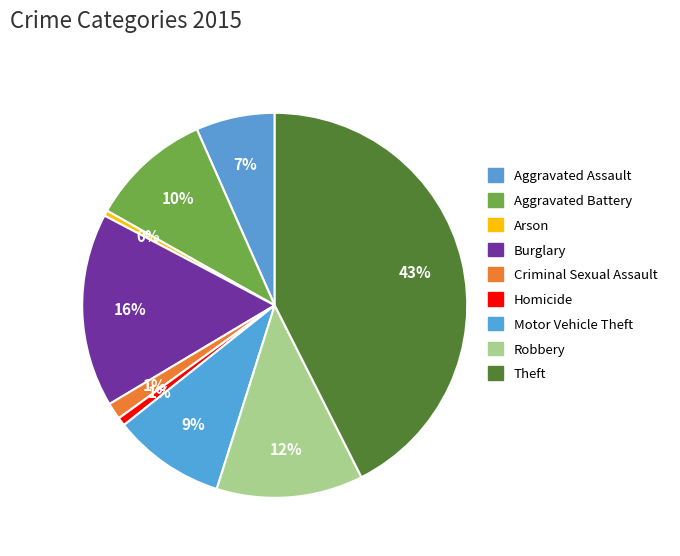

To the nearest percent, what is the combined percentage of Criminal Sexual Assault and Theft?

44%